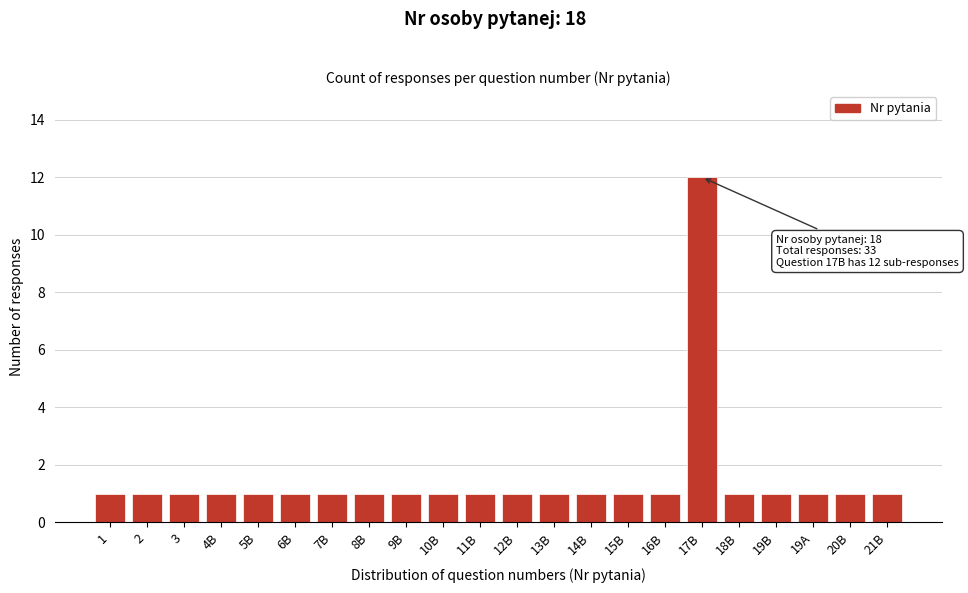

Reading left to right, what are all the values shown in this chart?

1	1	1	1	1	1	1	1	1	1	1	1	1	1	1	1	12	1	1	1	1	1